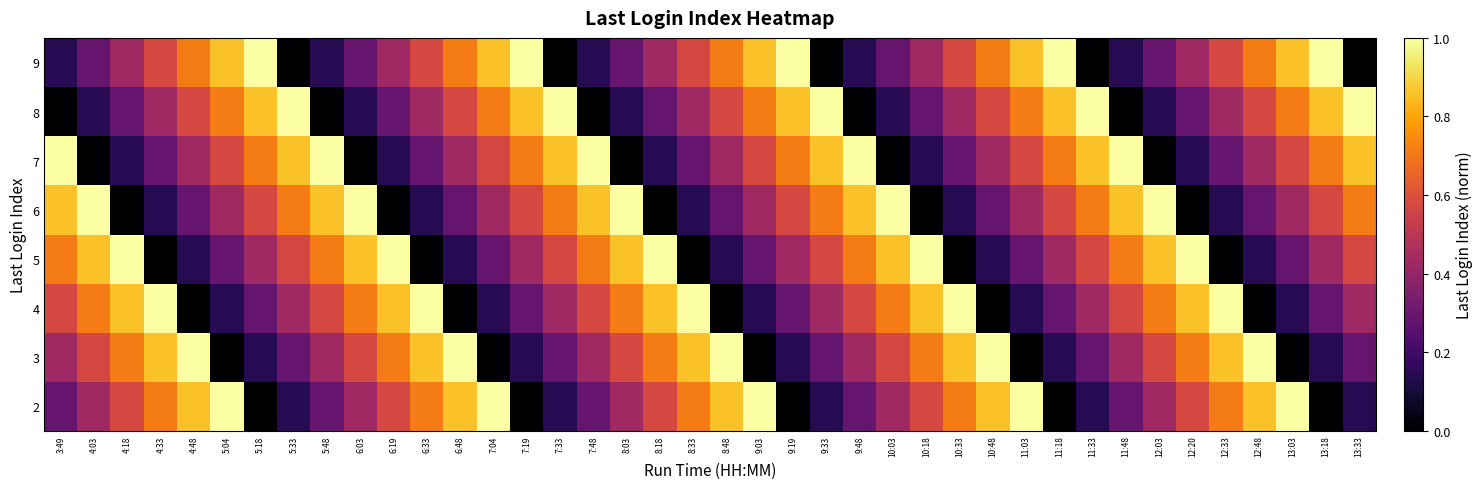

Reading left to right, extract all data points from this chart.

2: 3:49=0.3	4:03=0.4	4:18=0.6	4:33=0.7	4:48=0.9	5:04=1.0	5:18=0.0	5:33=0.1	5:48=0.3	6:03=0.4	6:19=0.6	6:33=0.7	6:48=0.9	7:04=1.0	7:19=0.0	7:33=0.1	7:48=0.3	8:03=0.4	8:18=0.6	8:33=0.7	8:48=0.9	9:03=1.0	9:19=0.0	9:33=0.1	9:48=0.3	10:03=0.4	10:18=0.6	10:33=0.7	10:48=0.9	11:03=1.0	11:18=0.0	11:33=0.1	11:48=0.3	12:03=0.4	12:20=0.6	12:33=0.7	12:48=0.9	13:03=1.0	13:18=0.0	13:33=0.1
3: 3:49=0.4	4:03=0.6	4:18=0.7	4:33=0.9	4:48=1.0	5:04=0.0	5:18=0.1	5:33=0.3	5:48=0.4	6:03=0.6	6:19=0.7	6:33=0.9	6:48=1.0	7:04=0.0	7:19=0.1	7:33=0.3	7:48=0.4	8:03=0.6	8:18=0.7	8:33=0.9	8:48=1.0	9:03=0.0	9:19=0.1	9:33=0.3	9:48=0.4	10:03=0.6	10:18=0.7	10:33=0.9	10:48=1.0	11:03=0.0	11:18=0.1	11:33=0.3	11:48=0.4	12:03=0.6	12:20=0.7	12:33=0.9	12:48=1.0	13:03=0.0	13:18=0.1	13:33=0.3
4: 3:49=0.6	4:03=0.7	4:18=0.9	4:33=1.0	4:48=0.0	5:04=0.1	5:18=0.3	5:33=0.4	5:48=0.6	6:03=0.7	6:19=0.9	6:33=1.0	6:48=0.0	7:04=0.1	7:19=0.3	7:33=0.4	7:48=0.6	8:03=0.7	8:18=0.9	8:33=1.0	8:48=0.0	9:03=0.1	9:19=0.3	9:33=0.4	9:48=0.6	10:03=0.7	10:18=0.9	10:33=1.0	10:48=0.0	11:03=0.1	11:18=0.3	11:33=0.4	11:48=0.6	12:03=0.7	12:20=0.9	12:33=1.0	12:48=0.0	13:03=0.1	13:18=0.3	13:33=0.4
5: 3:49=0.7	4:03=0.9	4:18=1.0	4:33=0.0	4:48=0.1	5:04=0.3	5:18=0.4	5:33=0.6	5:48=0.7	6:03=0.9	6:19=1.0	6:33=0.0	6:48=0.1	7:04=0.3	7:19=0.4	7:33=0.6	7:48=0.7	8:03=0.9	8:18=1.0	8:33=0.0	8:48=0.1	9:03=0.3	9:19=0.4	9:33=0.6	9:48=0.7	10:03=0.9	10:18=1.0	10:33=0.0	10:48=0.1	11:03=0.3	11:18=0.4	11:33=0.6	11:48=0.7	12:03=0.9	12:20=1.0	12:33=0.0	12:48=0.1	13:03=0.3	13:18=0.4	13:33=0.6
6: 3:49=0.9	4:03=1.0	4:18=0.0	4:33=0.1	4:48=0.3	5:04=0.4	5:18=0.6	5:33=0.7	5:48=0.9	6:03=1.0	6:19=0.0	6:33=0.1	6:48=0.3	7:04=0.4	7:19=0.6	7:33=0.7	7:48=0.9	8:03=1.0	8:18=0.0	8:33=0.1	8:48=0.3	9:03=0.4	9:19=0.6	9:33=0.7	9:48=0.9	10:03=1.0	10:18=0.0	10:33=0.1	10:48=0.3	11:03=0.4	11:18=0.6	11:33=0.7	11:48=0.9	12:03=1.0	12:20=0.0	12:33=0.1	12:48=0.3	13:03=0.4	13:18=0.6	13:33=0.7
7: 3:49=1.0	4:03=0.0	4:18=0.1	4:33=0.3	4:48=0.4	5:04=0.6	5:18=0.7	5:33=0.9	5:48=1.0	6:03=0.0	6:19=0.1	6:33=0.3	6:48=0.4	7:04=0.6	7:19=0.7	7:33=0.9	7:48=1.0	8:03=0.0	8:18=0.1	8:33=0.3	8:48=0.4	9:03=0.6	9:19=0.7	9:33=0.9	9:48=1.0	10:03=0.0	10:18=0.1	10:33=0.3	10:48=0.4	11:03=0.6	11:18=0.7	11:33=0.9	11:48=1.0	12:03=0.0	12:20=0.1	12:33=0.3	12:48=0.4	13:03=0.6	13:18=0.7	13:33=0.9
8: 3:49=0.0	4:03=0.1	4:18=0.3	4:33=0.4	4:48=0.6	5:04=0.7	5:18=0.9	5:33=1.0	5:48=0.0	6:03=0.1	6:19=0.3	6:33=0.4	6:48=0.6	7:04=0.7	7:19=0.9	7:33=1.0	7:48=0.0	8:03=0.1	8:18=0.3	8:33=0.4	8:48=0.6	9:03=0.7	9:19=0.9	9:33=1.0	9:48=0.0	10:03=0.1	10:18=0.3	10:33=0.4	10:48=0.6	11:03=0.7	11:18=0.9	11:33=1.0	11:48=0.0	12:03=0.1	12:20=0.3	12:33=0.4	12:48=0.6	13:03=0.7	13:18=0.9	13:33=1.0
9: 3:49=0.1	4:03=0.3	4:18=0.4	4:33=0.6	4:48=0.7	5:04=0.9	5:18=1.0	5:33=0.0	5:48=0.1	6:03=0.3	6:19=0.4	6:33=0.6	6:48=0.7	7:04=0.9	7:19=1.0	7:33=0.0	7:48=0.1	8:03=0.3	8:18=0.4	8:33=0.6	8:48=0.7	9:03=0.9	9:19=1.0	9:33=0.0	9:48=0.1	10:03=0.3	10:18=0.4	10:33=0.6	10:48=0.7	11:03=0.9	11:18=1.0	11:33=0.0	11:48=0.1	12:03=0.3	12:20=0.4	12:33=0.6	12:48=0.7	13:03=0.9	13:18=1.0	13:33=0.0